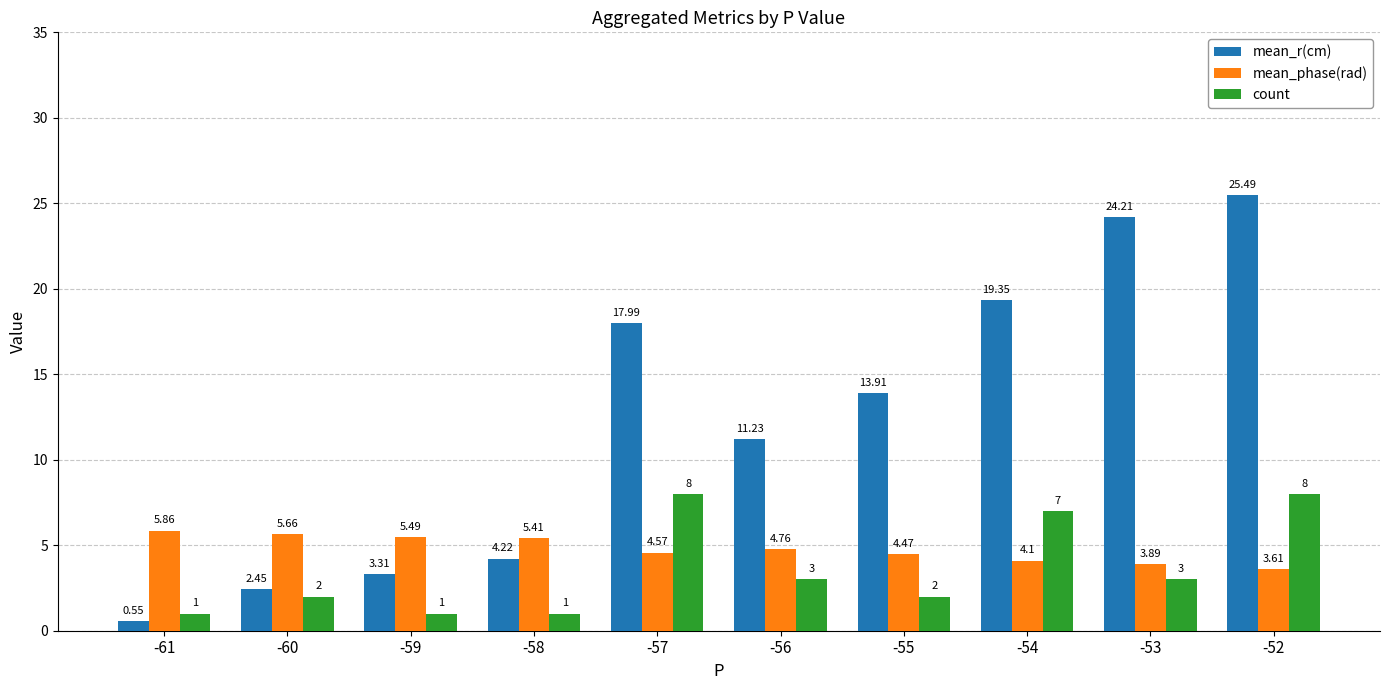

Which series changed the most between -60 and -56?

mean_r(cm)